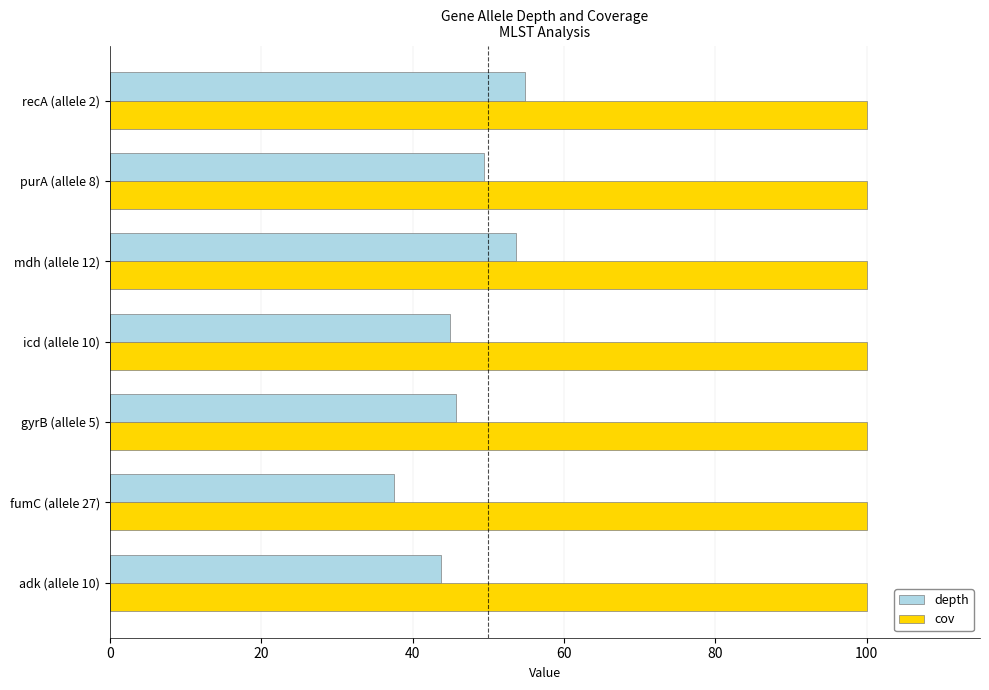

Is the value of depth at icd (allele 10) greater than the value of cov at purA (allele 8)?

No